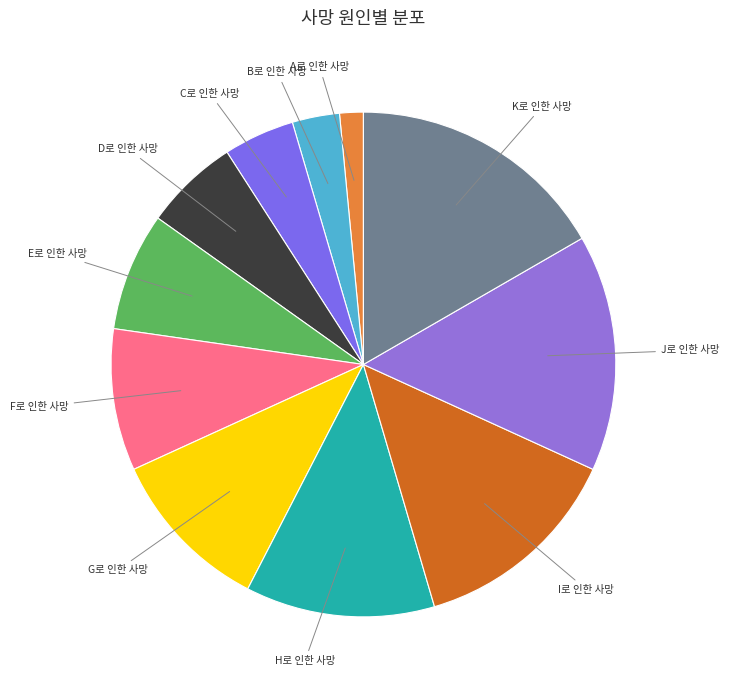

How many slices are in this pie chart?

11